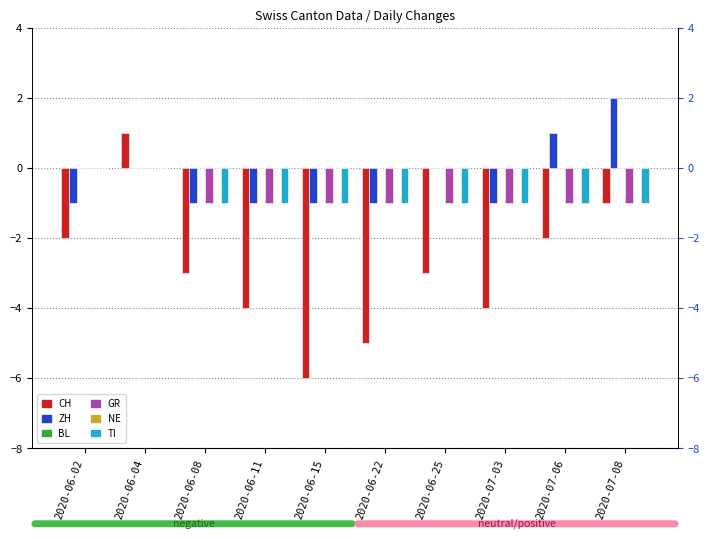

Are the bars grouped side by side (vs. stacked)?

Yes